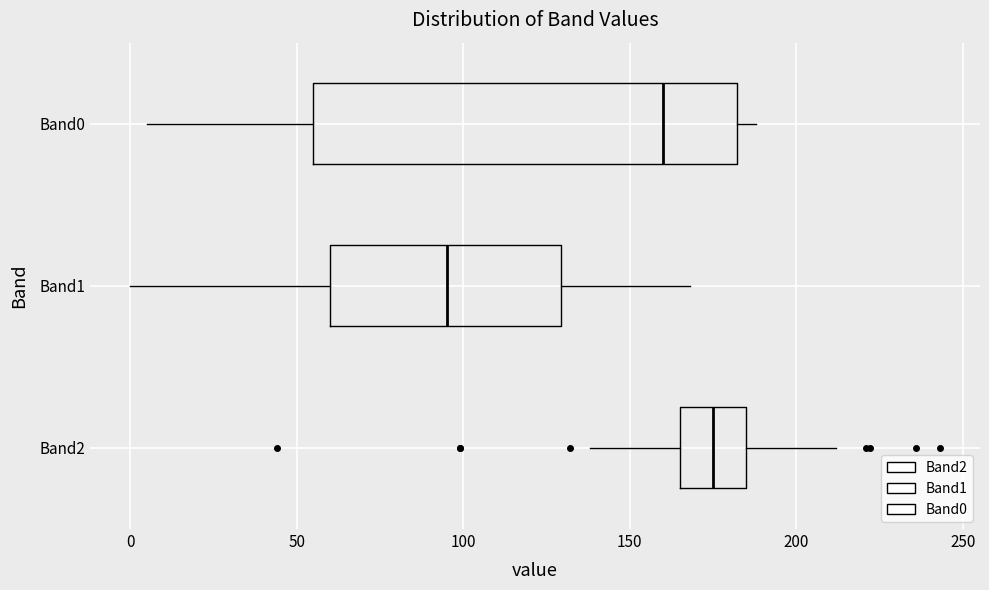

Reading bottom to top, transcribe this box plot: for each box, give where its median line is, the range the box spans, and where its two whiskers end, as read against the x-axis. The values are not printed on the chart, so give them approximately, as read against the axis.

Band2: median 175, box 165 to 185, whiskers 140 to 210
Band1: median 95, box 60 to 130, whiskers 0 to 170
Band0: median 160, box 55 to 180, whiskers 5 to 190